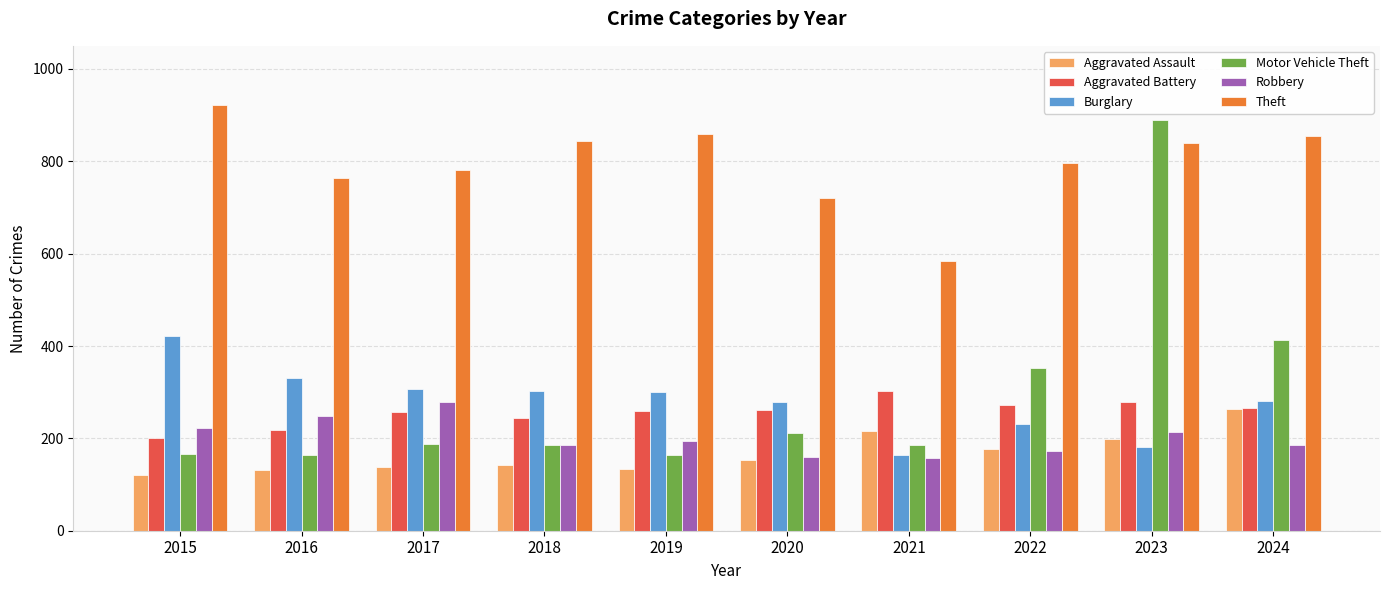

Is the value of Aggravated Battery at 2017 greater than the value of Theft at 2018?

No